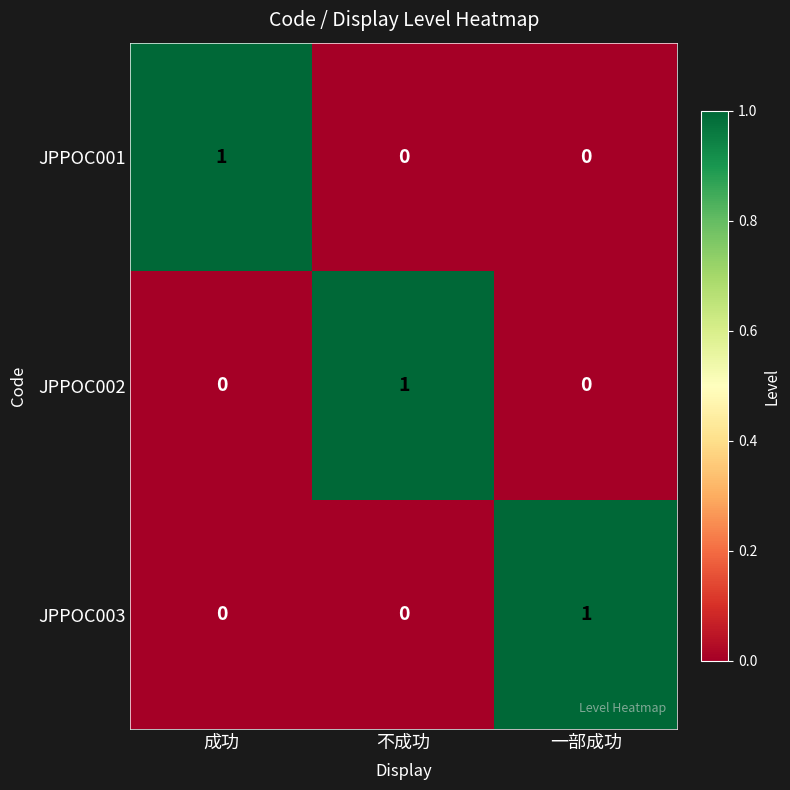

At which label does JPPOC002 reach its peak?

不成功